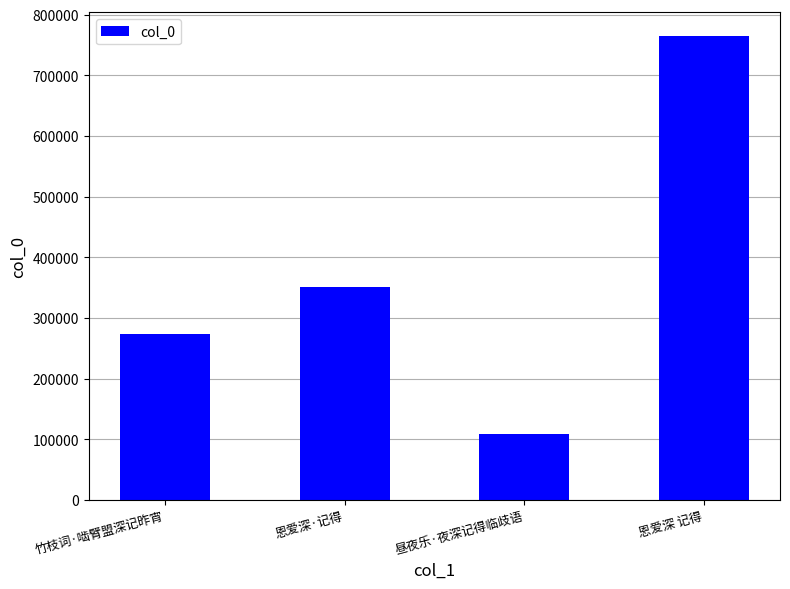

How many bars are there in total?

4